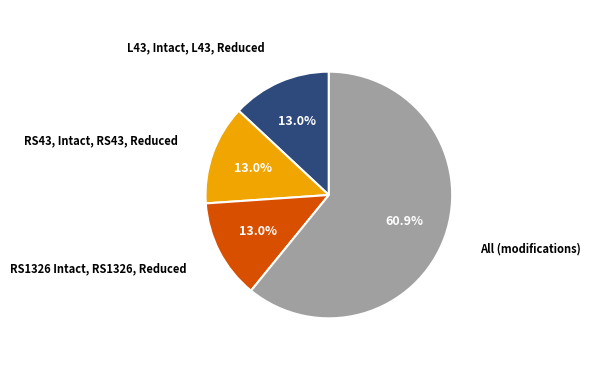

Does any single category account for the majority?

Yes